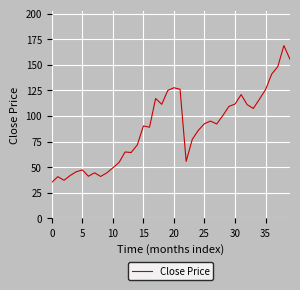

Count the number of categories in the chart.

40